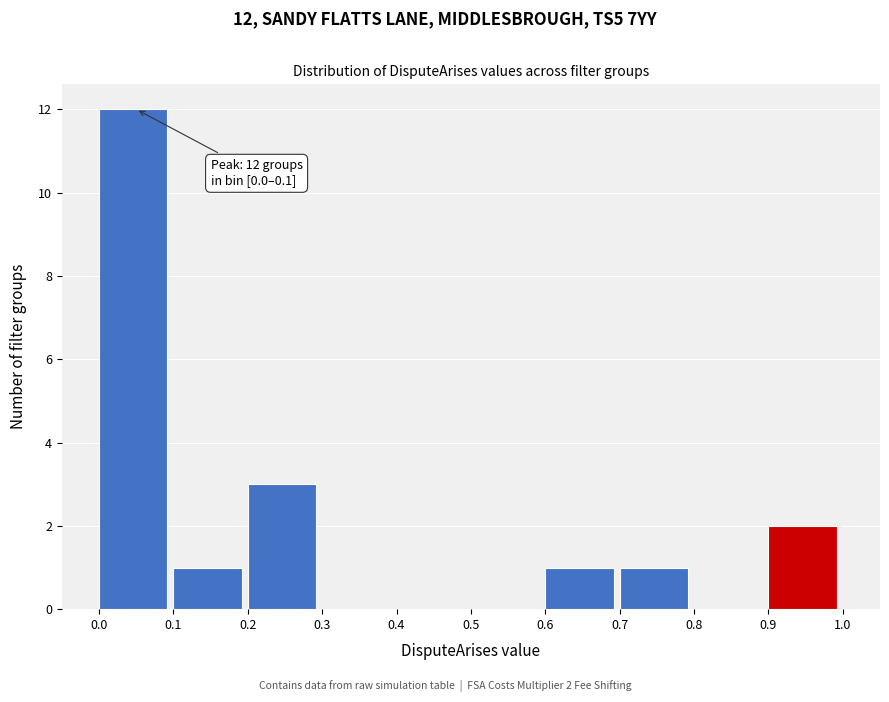

Over which range of the x-axis is the bar tallest?

0.0 to 0.1